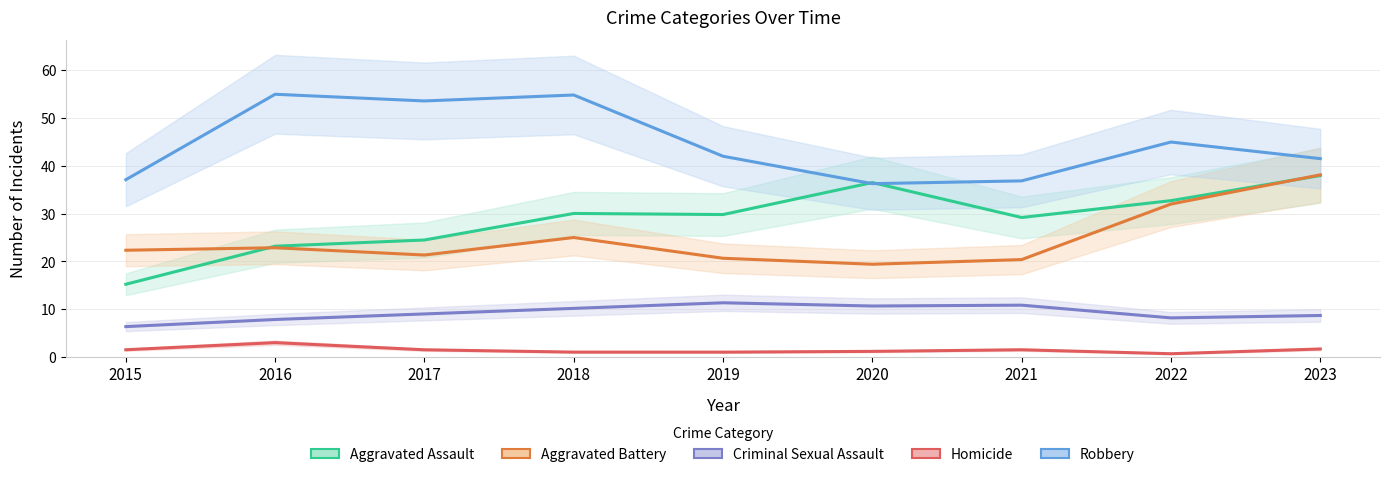

What is the smallest value displayed?

0.7